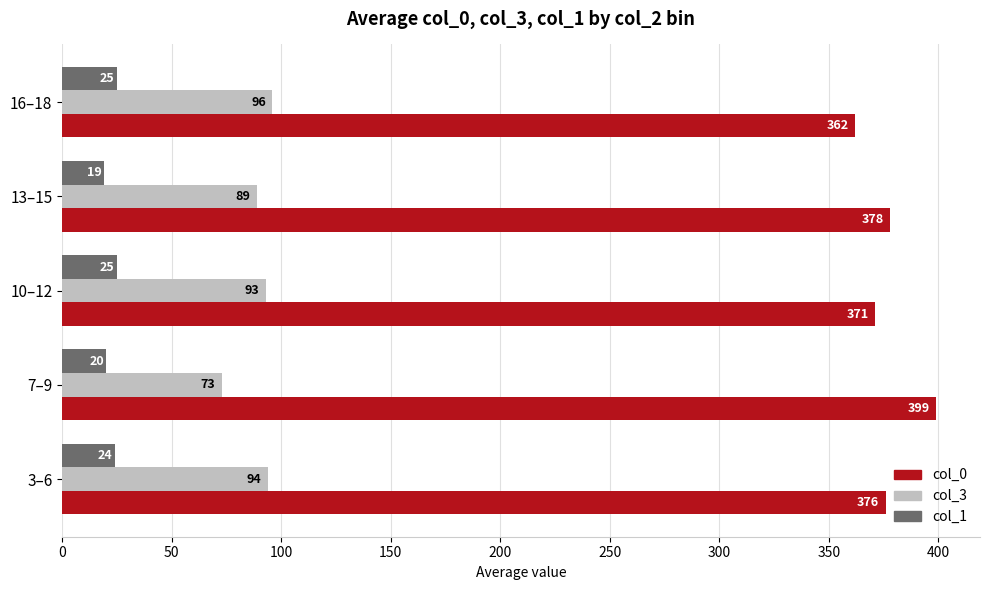

The value of col_1 at 10–12 is 25. True or false?

True